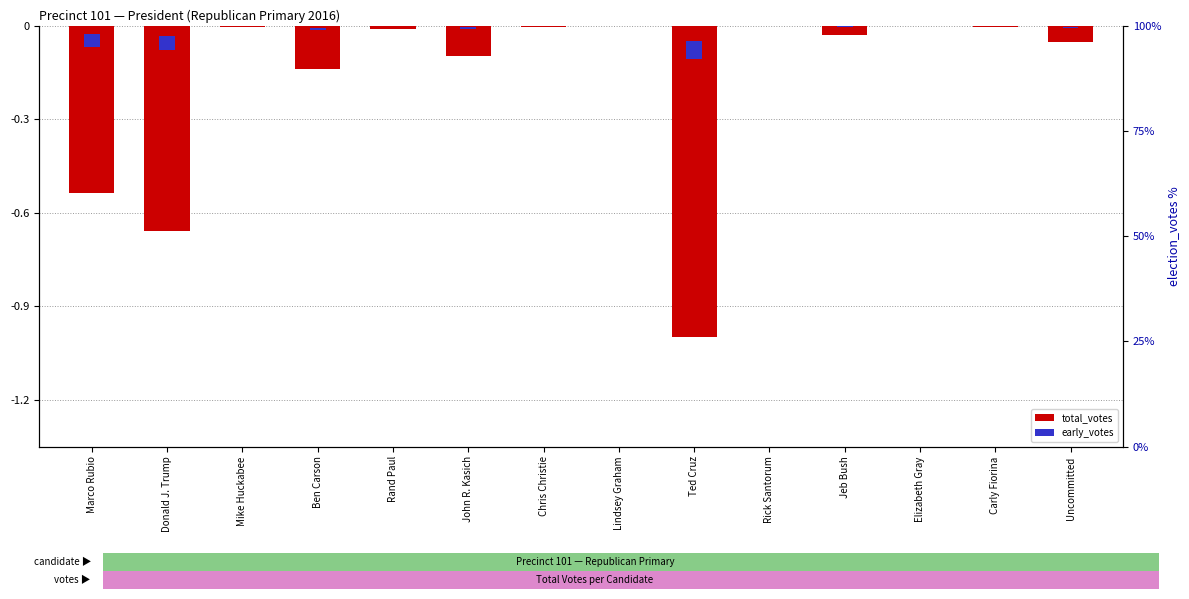

What is the difference between the second highest and minimum values in the early_votes series?

0.1